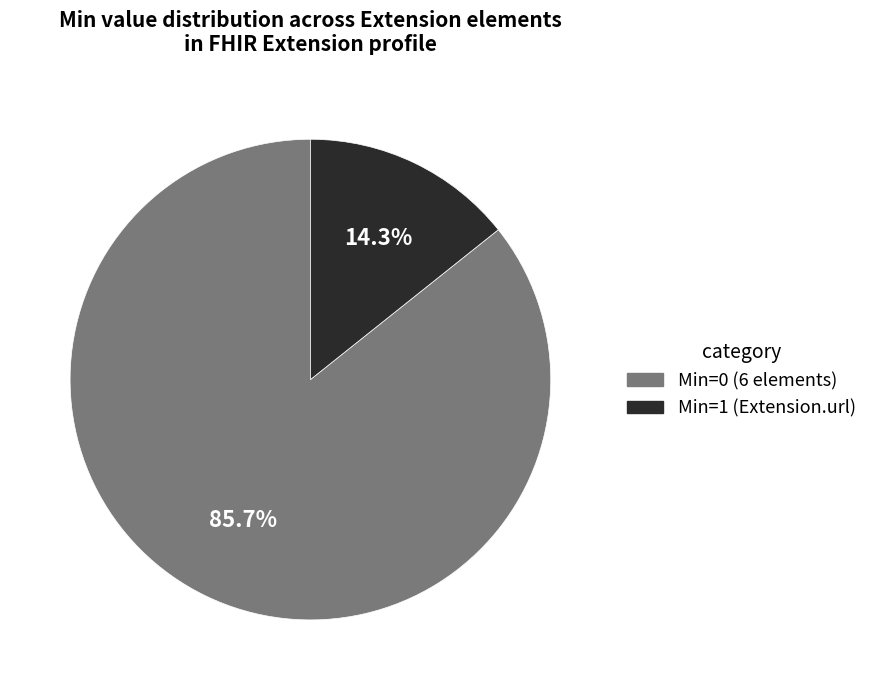

Is there any slice that represents more than half of the pie?

Yes